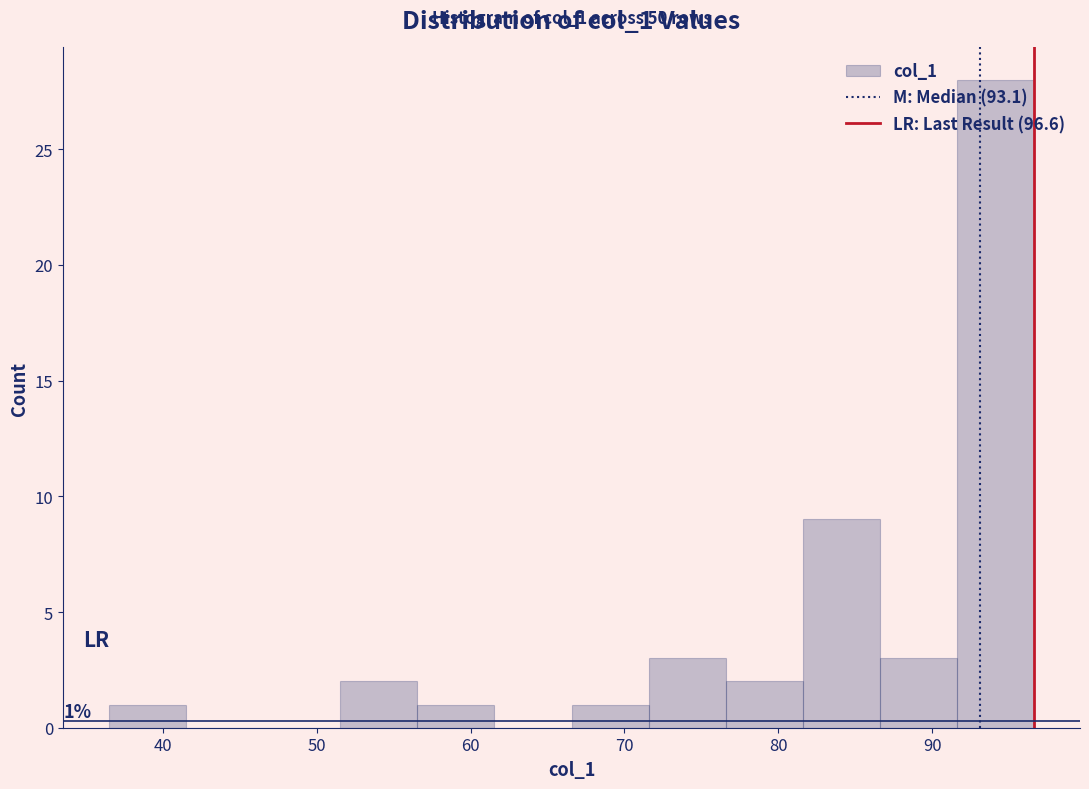

Which range on the x-axis has the tallest bar?

92 to 97